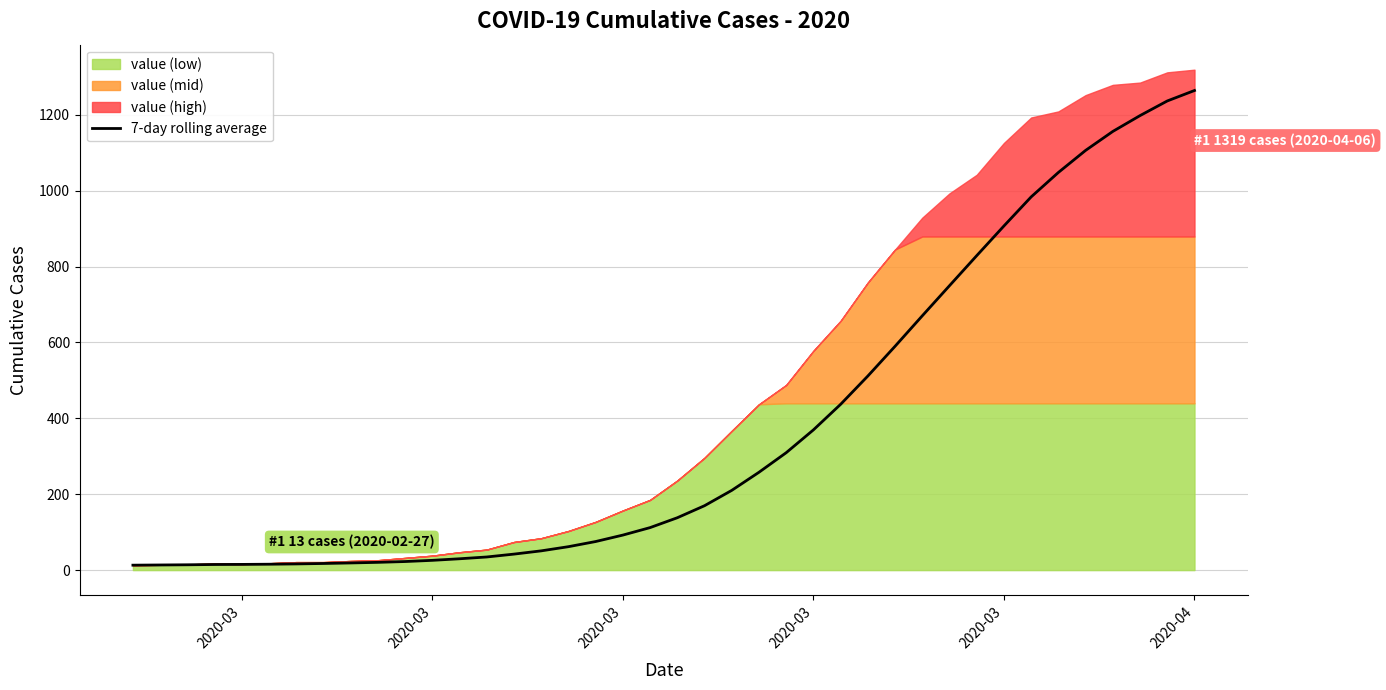

Does the chart have visible grid lines?

Yes